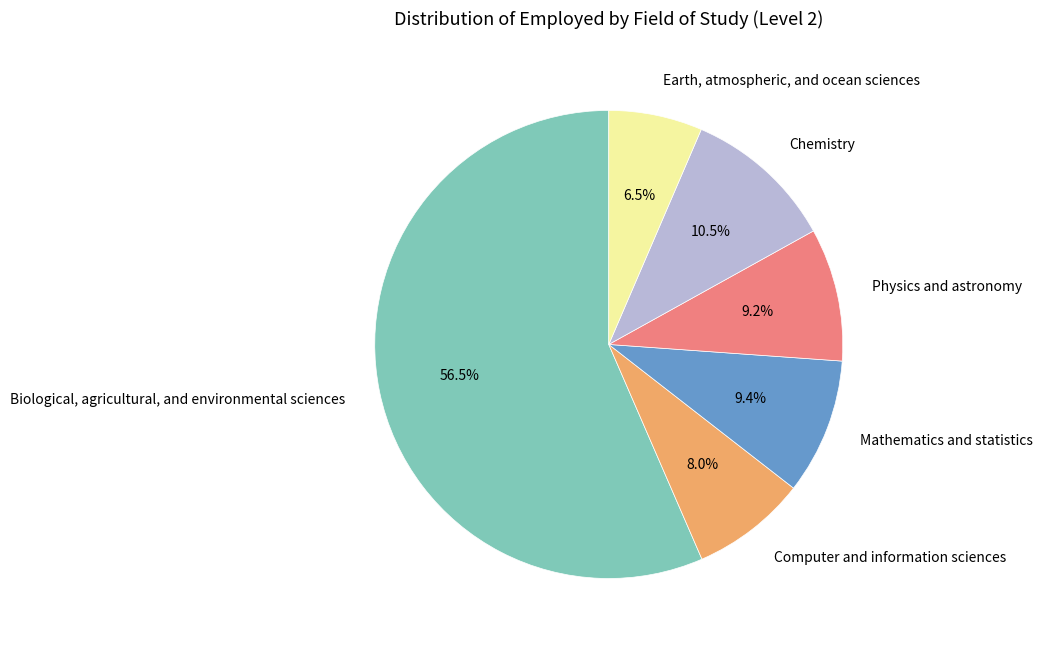

Rank the categories by value from lowest to highest.

Earth, atmospheric, and ocean sciences, Computer and information sciences, Physics and astronomy, Mathematics and statistics, Chemistry, Biological, agricultural, and environmental sciences